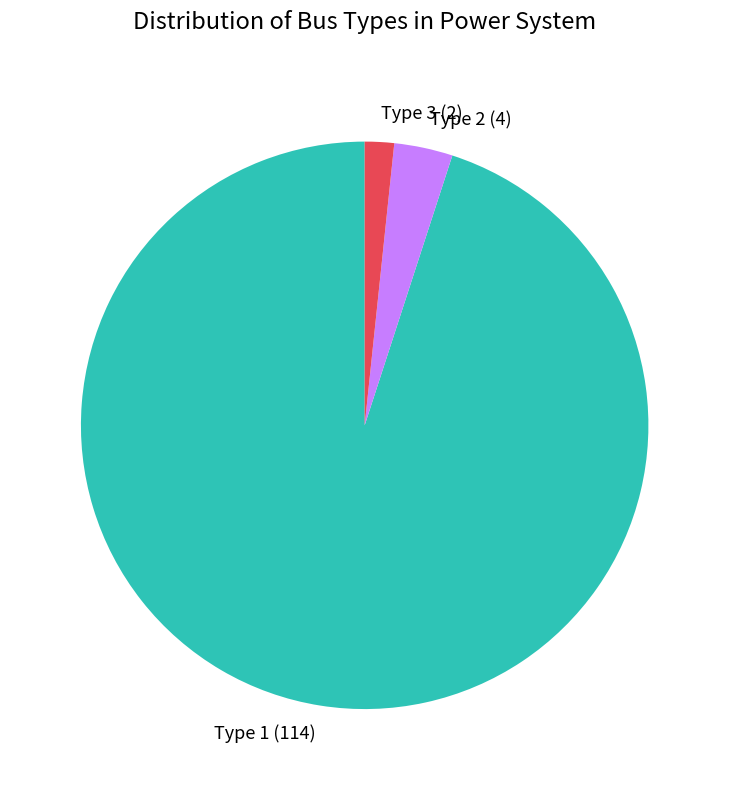

Which slice is the largest?

Type 1 (114)